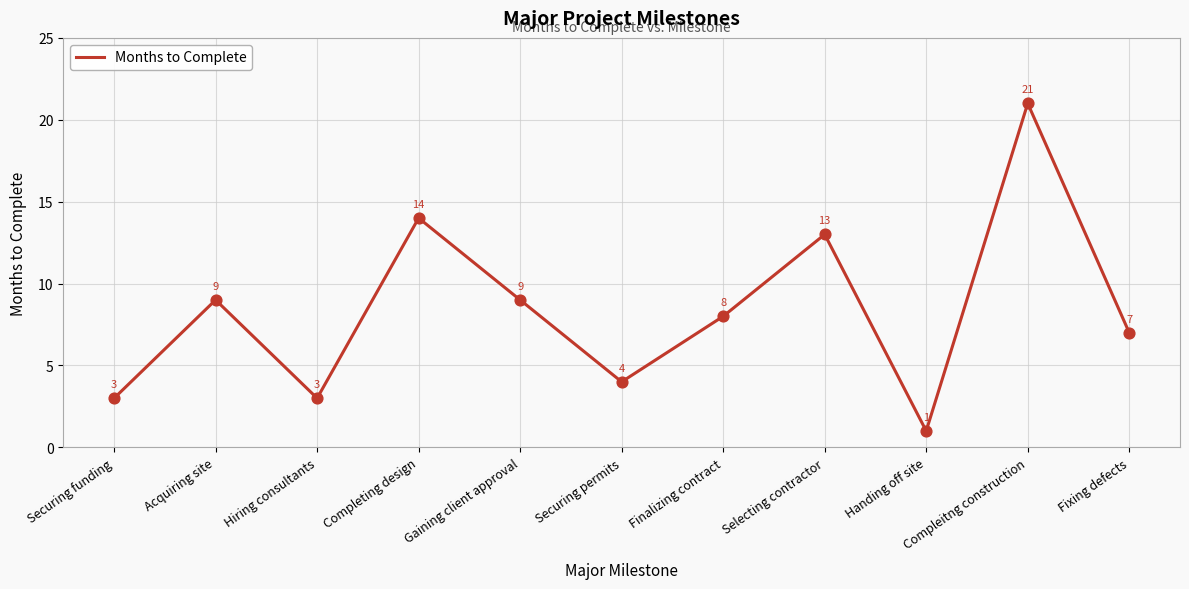

Which has a higher value, Selecting contractor or Hiring consultants?

Selecting contractor